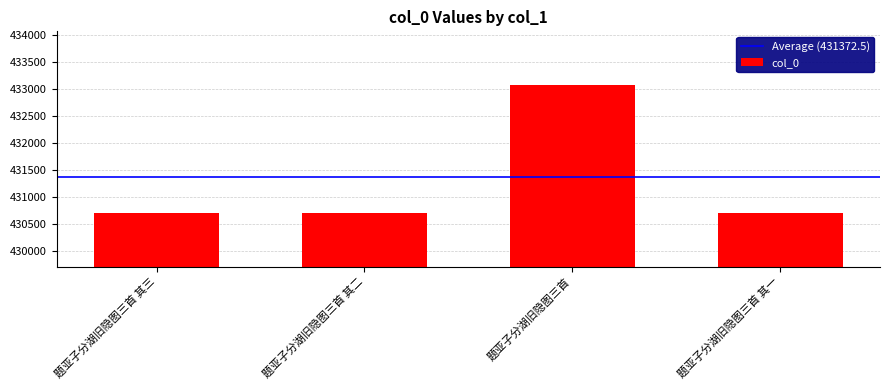

Read the value at 题亚子分湖旧隐图三首.

433072